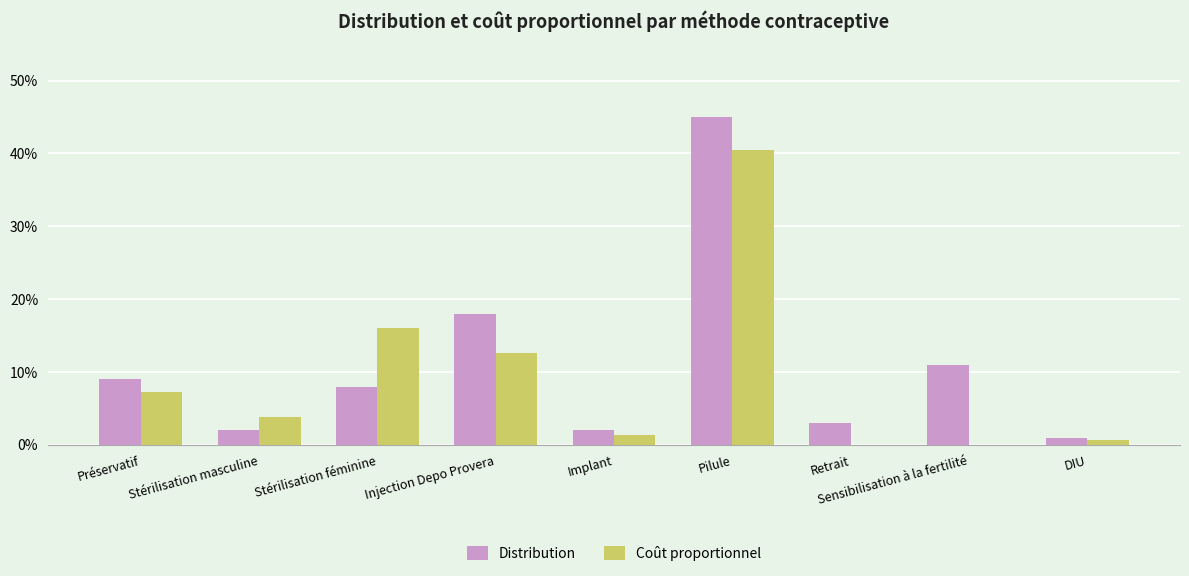

Rank the series by their maximum value, from highest to lowest.

Distribution, Coût proportionnel